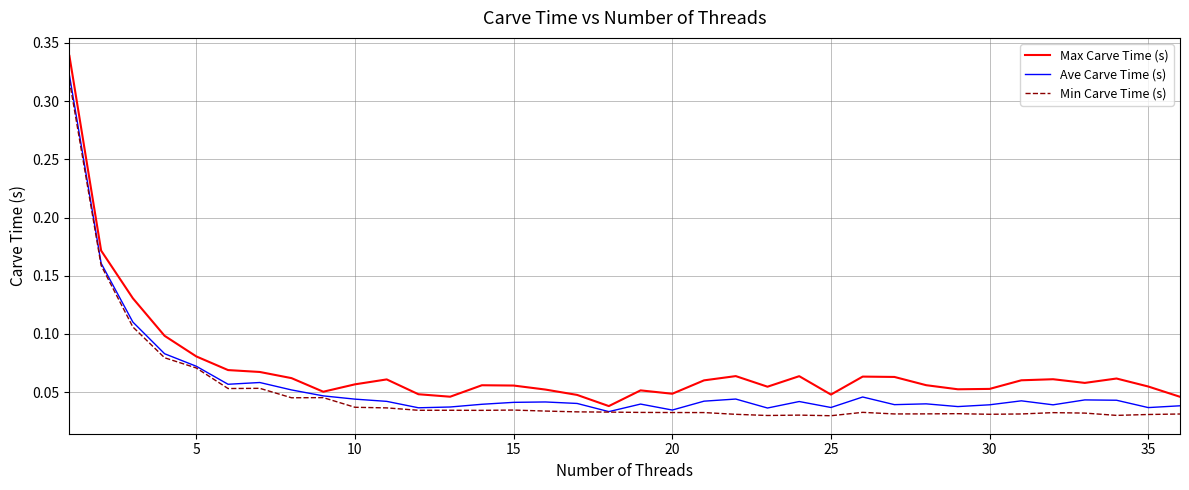

Which series has the widest spread of values?

Max Carve Time (s)